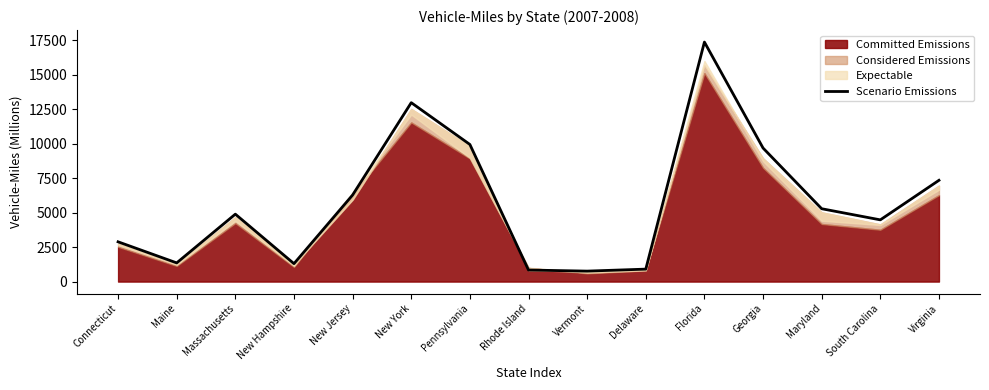

Where is the first local maximum?

Massachusetts